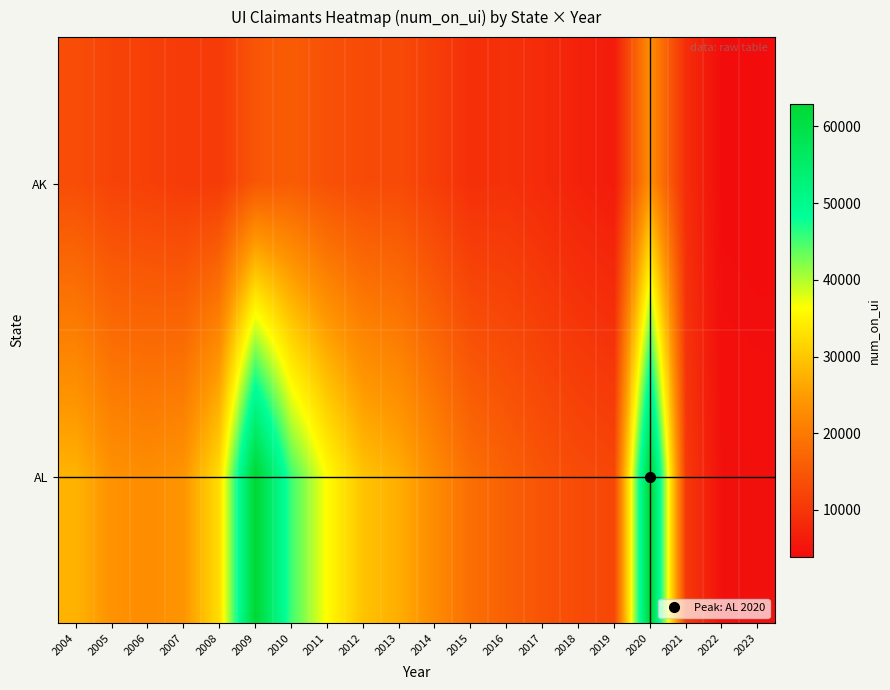

Which series has the largest total across all categories?

AL